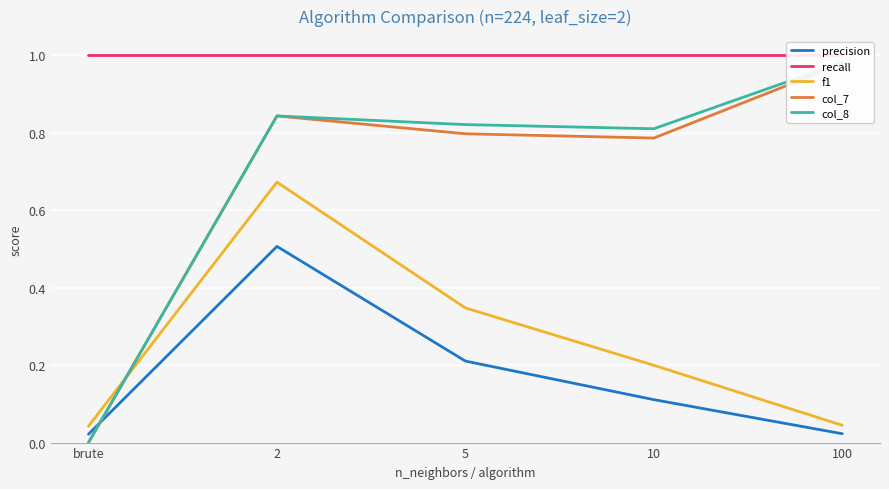

Which series has the largest range (max minus min)?

col_8